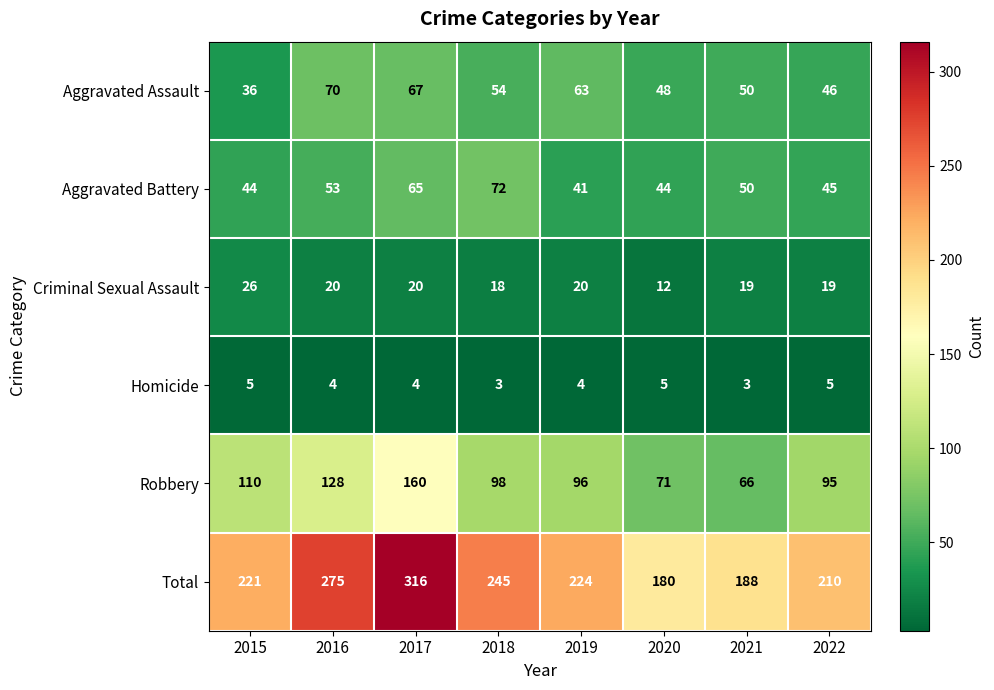

At which category is the sum across all series the highest?

2017